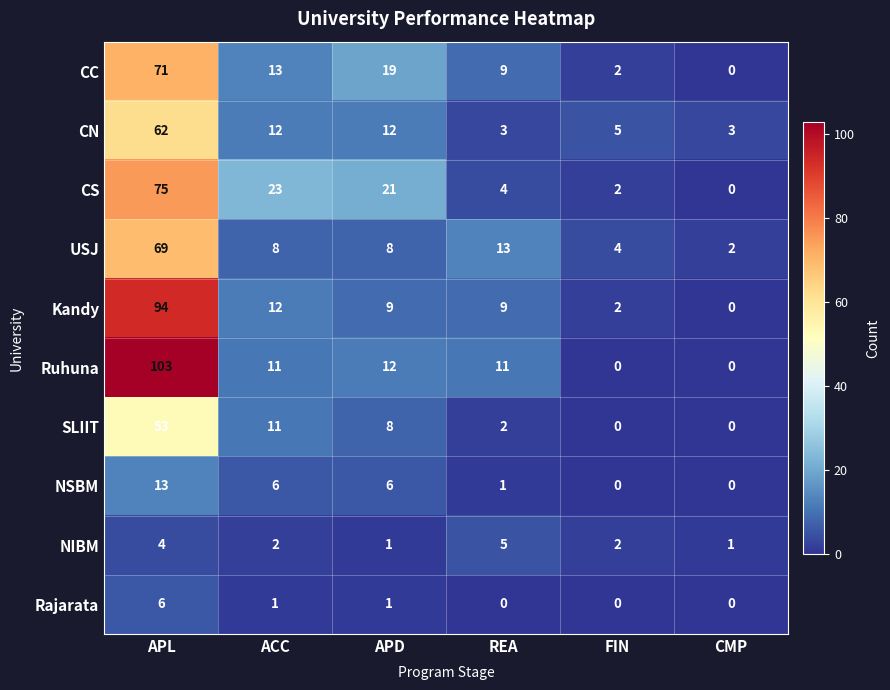

List the series in order of their peak value, highest first.

Ruhuna, Kandy, CS, CC, USJ, CN, SLIIT, NSBM, Rajarata, NIBM